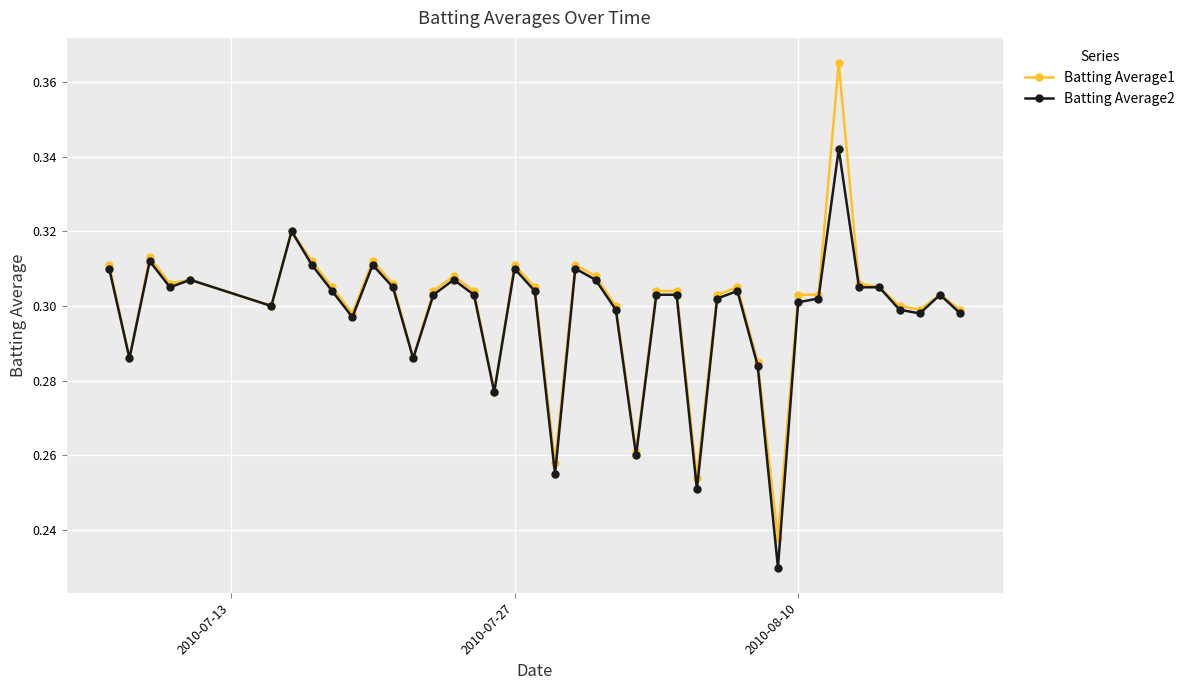

Rank the series by their maximum value, from lowest to highest.

Batting Average2, Batting Average1